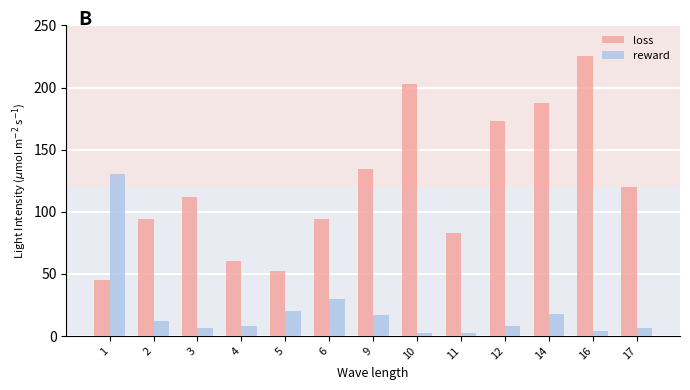

How many values in the loss series exceed 111?

7